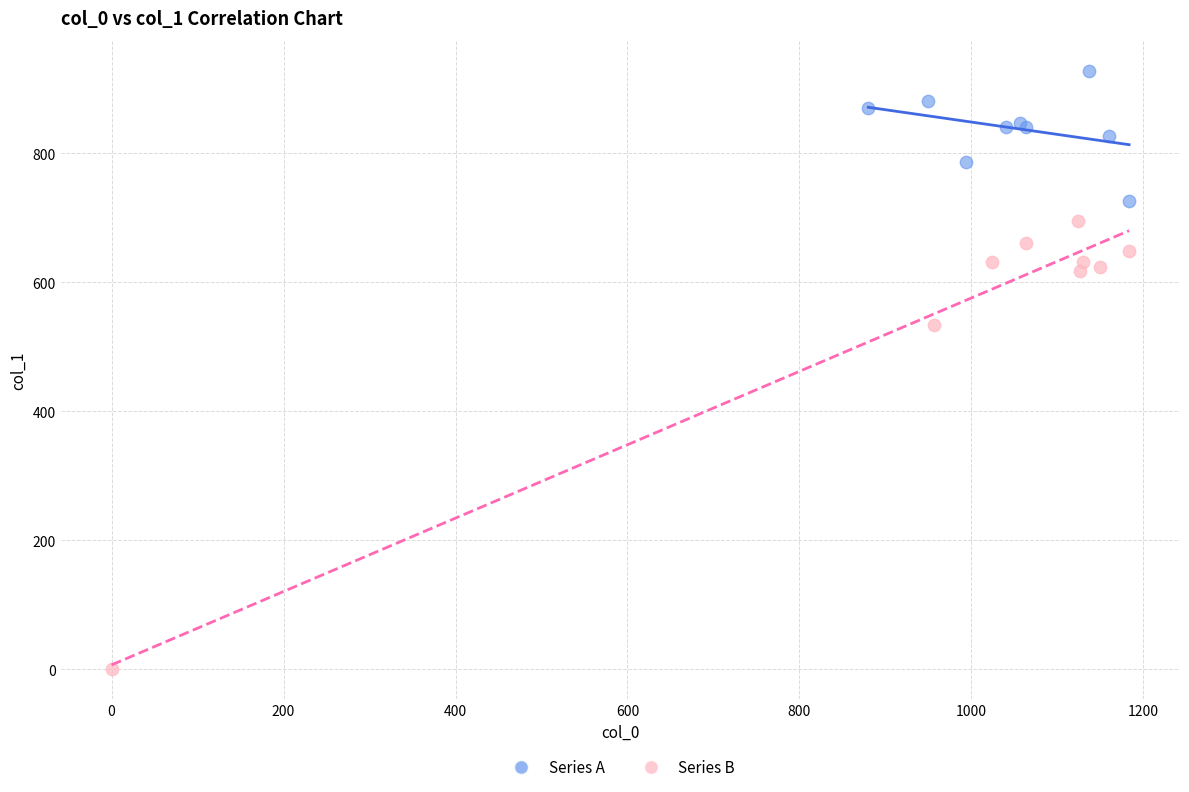

Which series contains the lowest Y value?

Series B